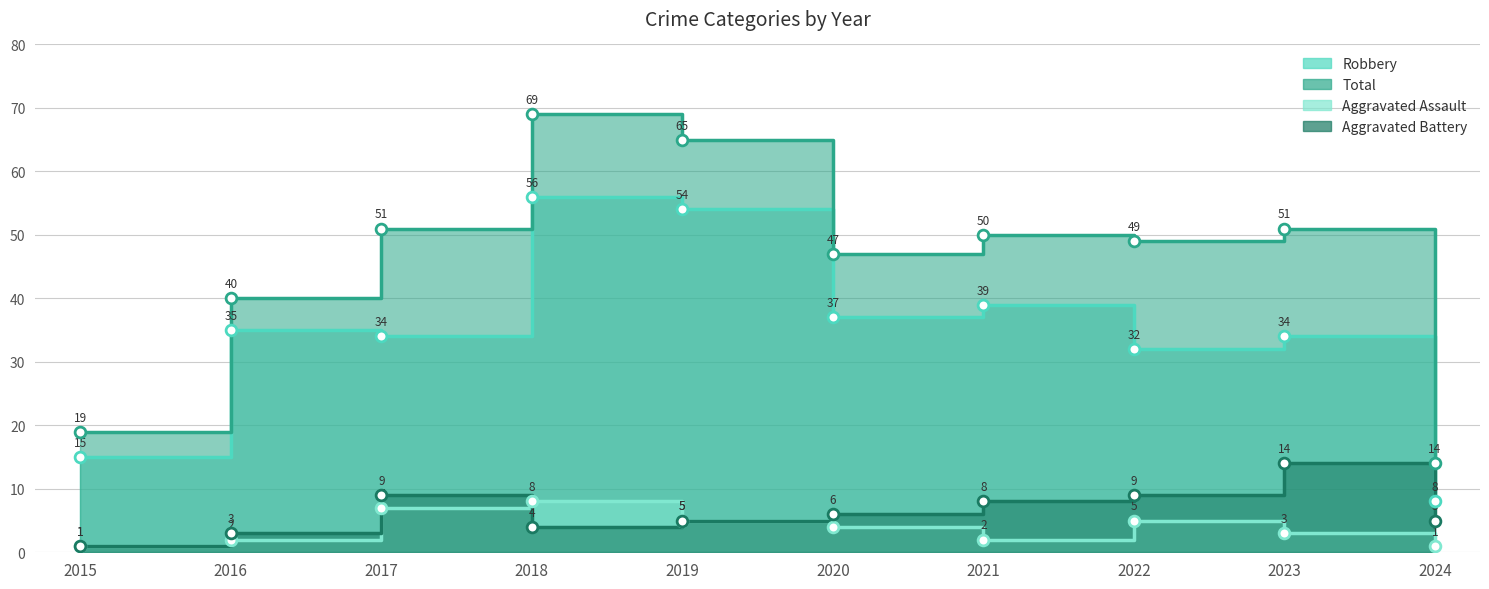

Which series has the largest Y range (max minus min)?

Total